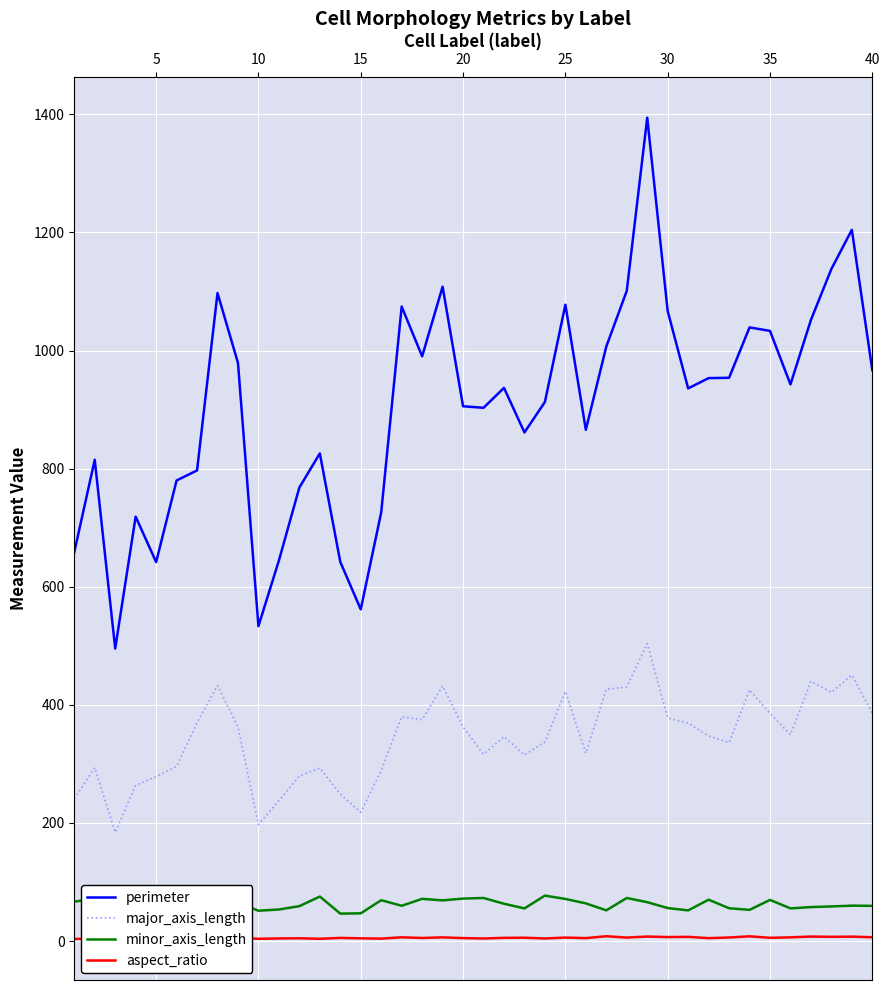

True or false: perimeter and major_axis_length cross at least once.

False